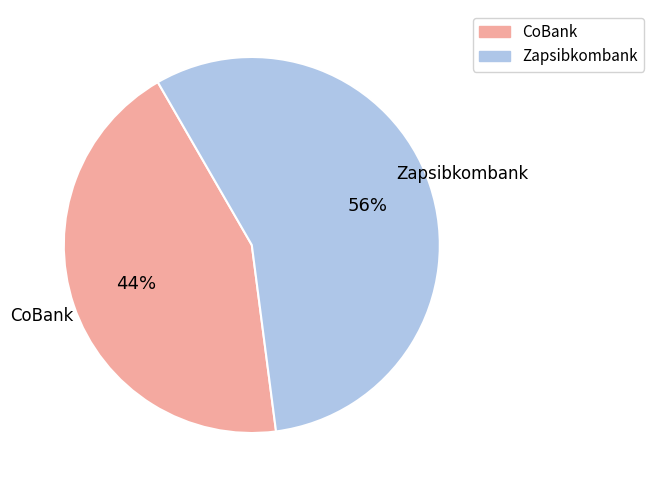

The Zapsibkombank slice represents 71% of the pie. True or false?

False